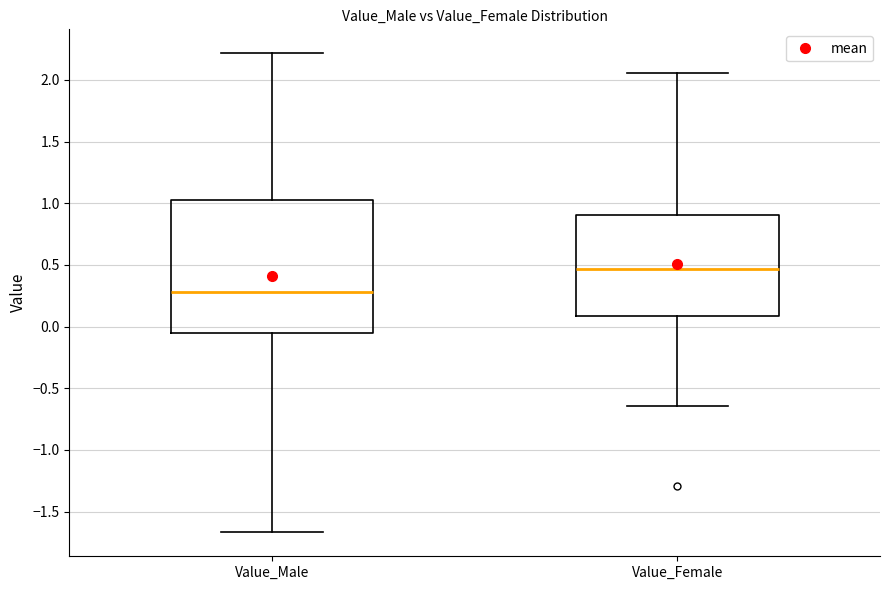

Reading left to right, read every box against the y-axis: the position of its median line, the range the box covers, and the ends of its whiskers. The values are not printed on the chart, so give them approximately, as read against the axis.

Value_Male: median 0.30, box -0.05 to 1.05, whiskers -1.65 to 2.20
Value_Female: median 0.45, box 0.10 to 0.90, whiskers -0.65 to 2.05